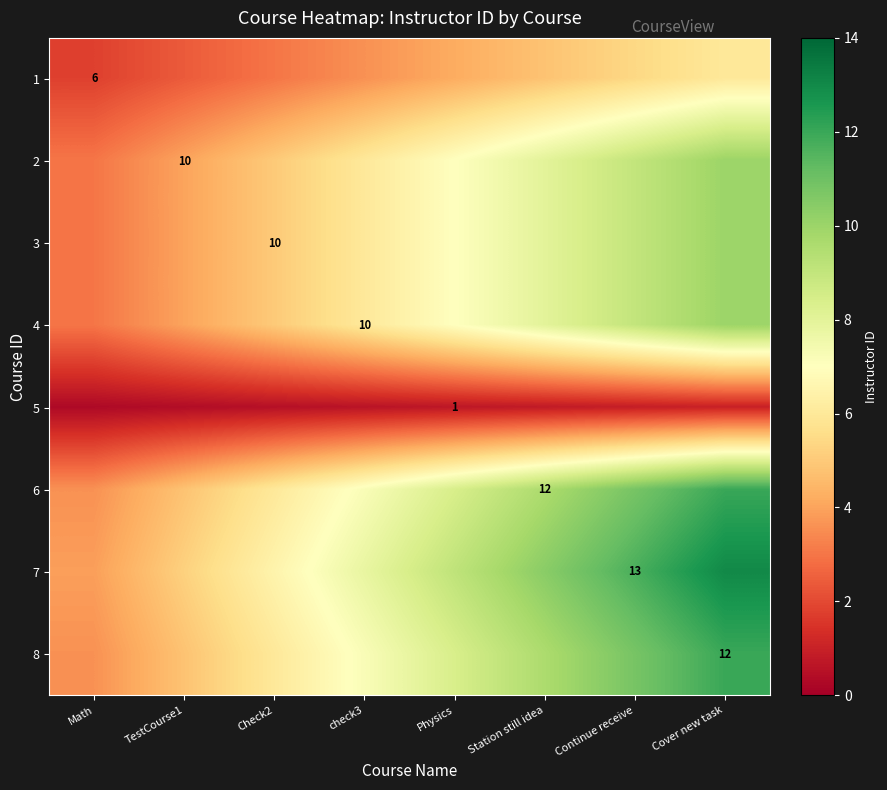

What is the spread (max minus min) of values at TestCourse1?

4.8